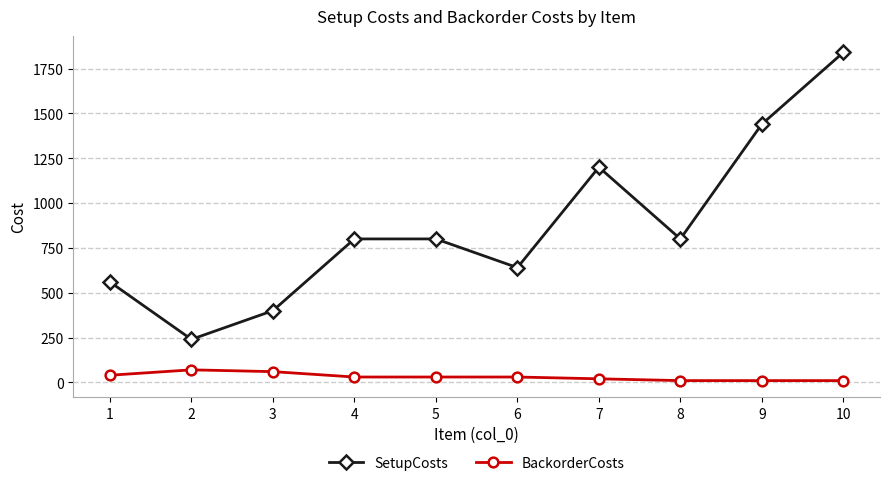

What is the value of the SetupCosts point at the 4th from the left?

800